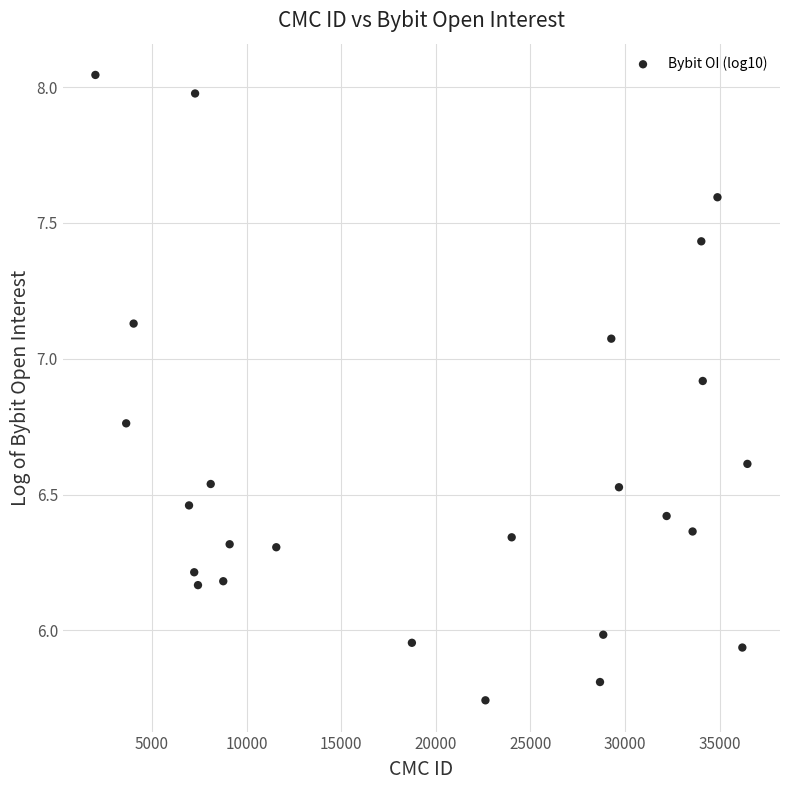

What is the range of Y values (max minus min)?

2.3